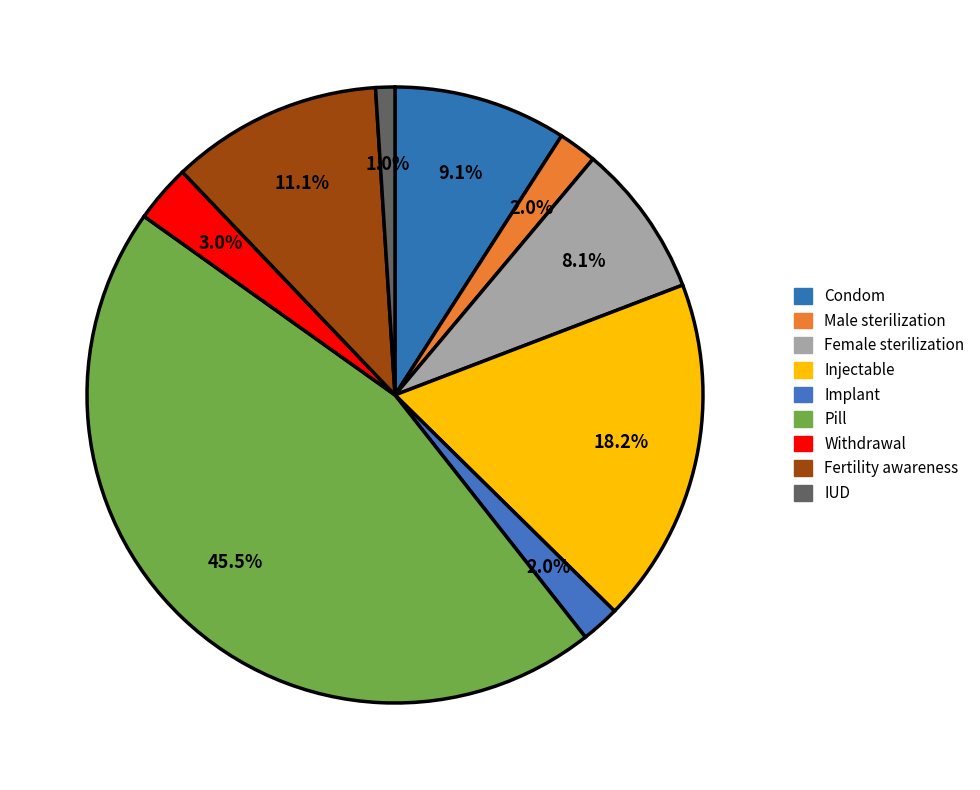

Which category has the biggest portion of the pie?

Pill